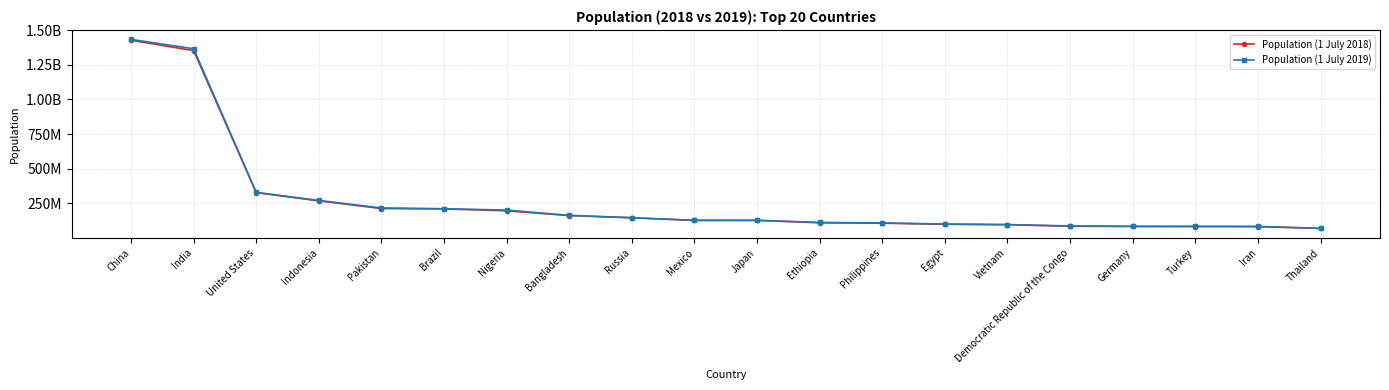

At which category does Population (1 July 2018) reach its first local valley?

Mexico